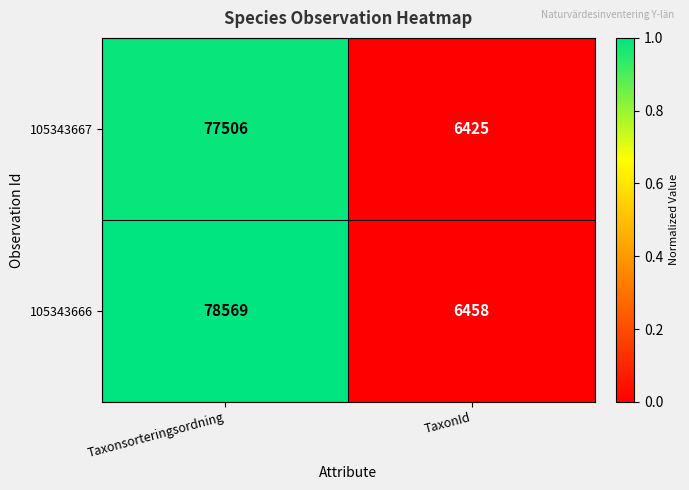

What value does the 105343667 series have at Taxonsorteringsordning, to the nearest 100?

77500